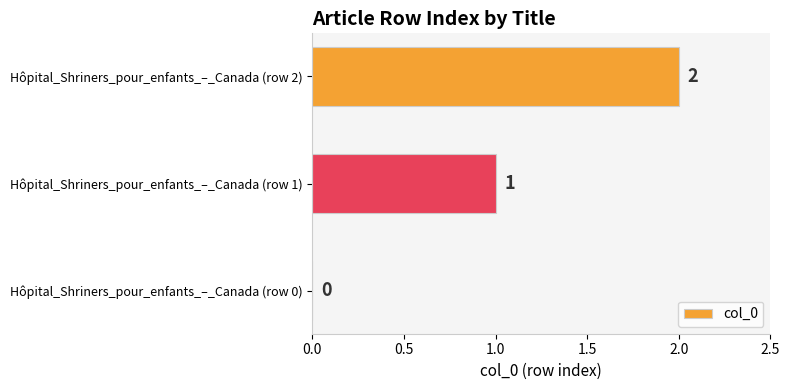

The value at Hôpital_Shriners_pour_enfants_–_Canada (row 0) is 0. True or false?

True